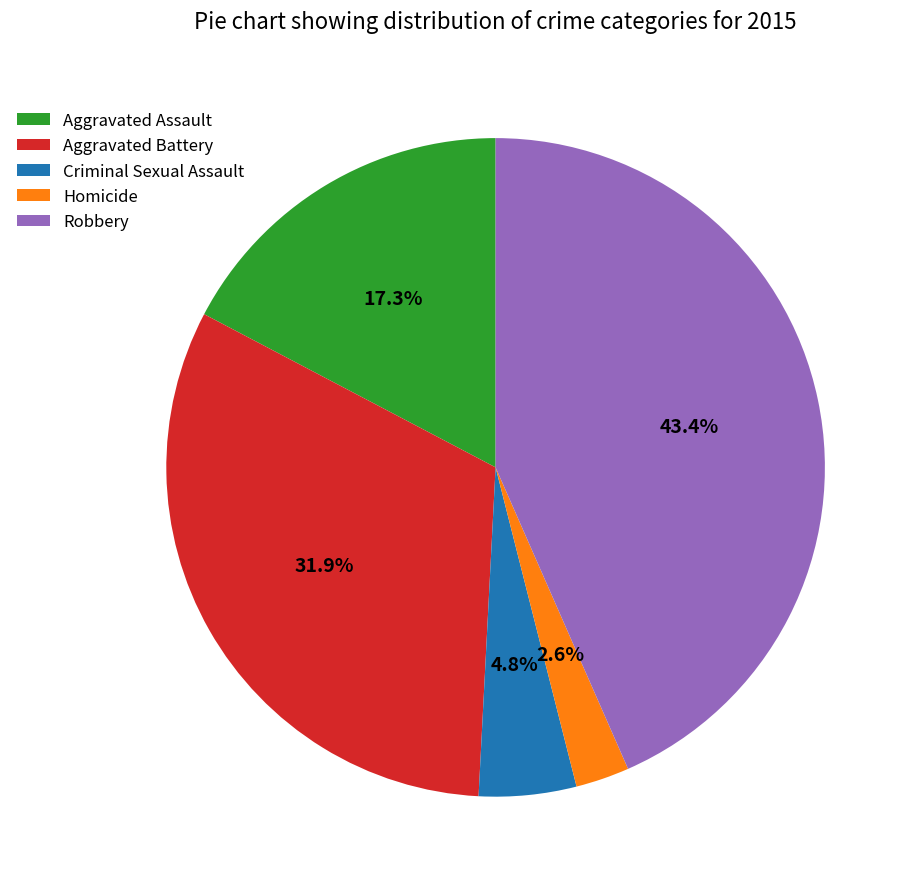

Is Aggravated Assault the majority of the pie?

No